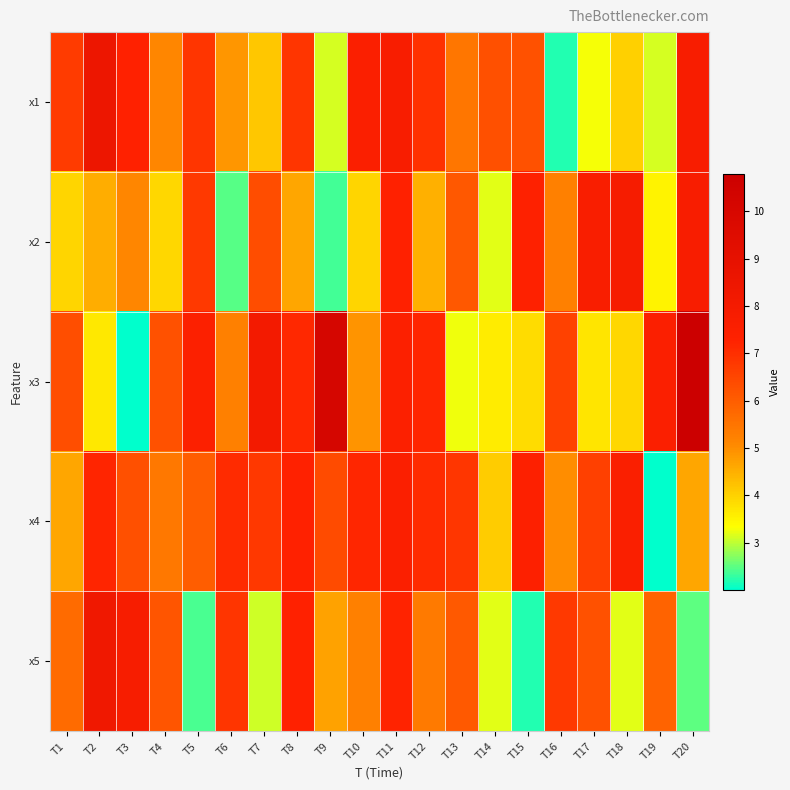

Reading right to left, transcribe all the data shown in this chart.

x1: T20=7.7	T19=3.1	T18=4.0	T17=3.3	T16=2.2	T15=6.3	T14=6.3	T13=5.4	T12=6.9	T11=7.8	T10=7.5	T9=3.1	T8=6.9	T7=4.2	T6=4.9	T5=6.9	T4=5.1	T3=7.3	T2=8.5	T1=6.7
x2: T20=7.7	T19=3.5	T18=7.9	T17=7.7	T16=5.2	T15=7.4	T14=3.2	T13=6.1	T12=4.5	T11=7.3	T10=4.0	T9=2.3	T8=4.6	T7=6.3	T6=2.5	T5=6.8	T4=3.9	T3=5.1	T2=4.5	T1=3.9
x3: T20=10.8	T19=7.5	T18=3.9	T17=3.7	T16=6.6	T15=3.9	T14=3.6	T13=3.3	T12=7.2	T11=7.5	T10=4.9	T9=10.2	T8=7.1	T7=8.1	T6=5.2	T5=7.5	T4=6.2	T3=2.0	T2=3.7	T1=6.3
x4: T20=4.6	T19=2.0	T18=7.6	T17=6.6	T16=5.0	T15=7.4	T14=4.1	T13=6.8	T12=7.1	T11=7.6	T10=7.2	T9=6.4	T8=7.3	T7=6.8	T6=7.1	T5=6.0	T4=5.4	T3=6.3	T2=7.2	T1=4.6
x5: T20=2.5	T19=5.9	T18=3.2	T17=6.2	T16=6.7	T15=2.2	T14=3.2	T13=6.1	T12=5.4	T11=7.2	T10=5.3	T9=4.7	T8=7.3	T7=3.1	T6=6.9	T5=2.4	T4=6.2	T3=7.8	T2=8.3	T1=5.7